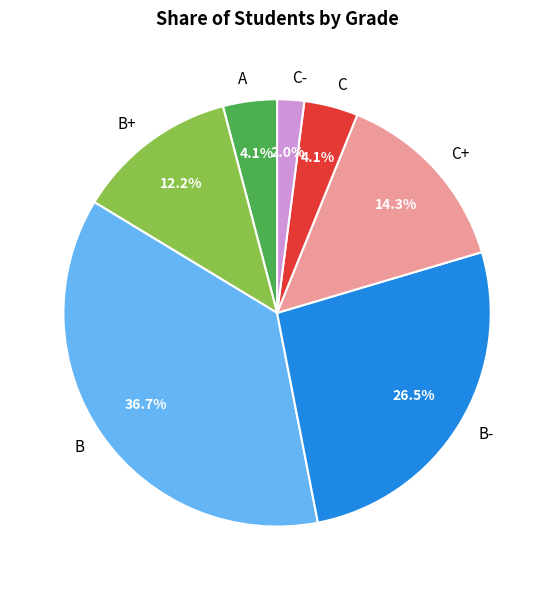

How many slices are in this pie chart?

7